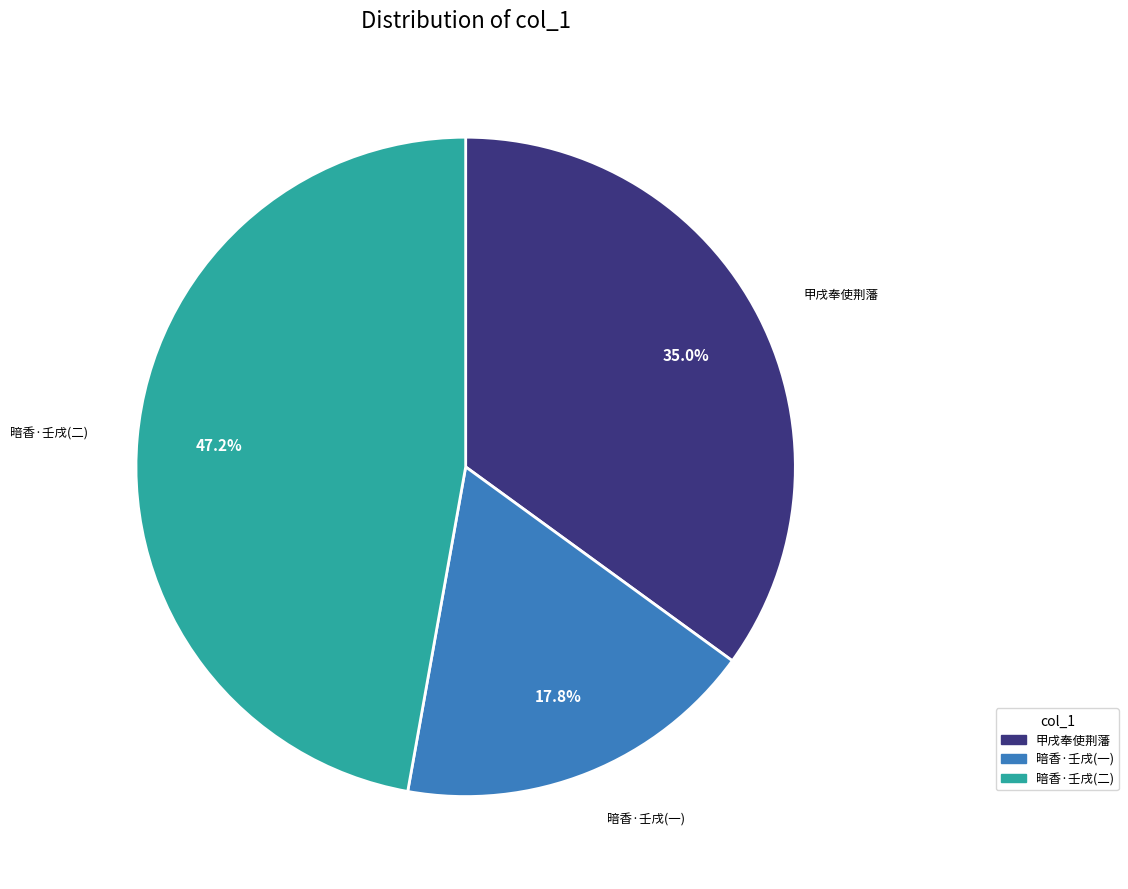

How many slices are in this pie chart?

3